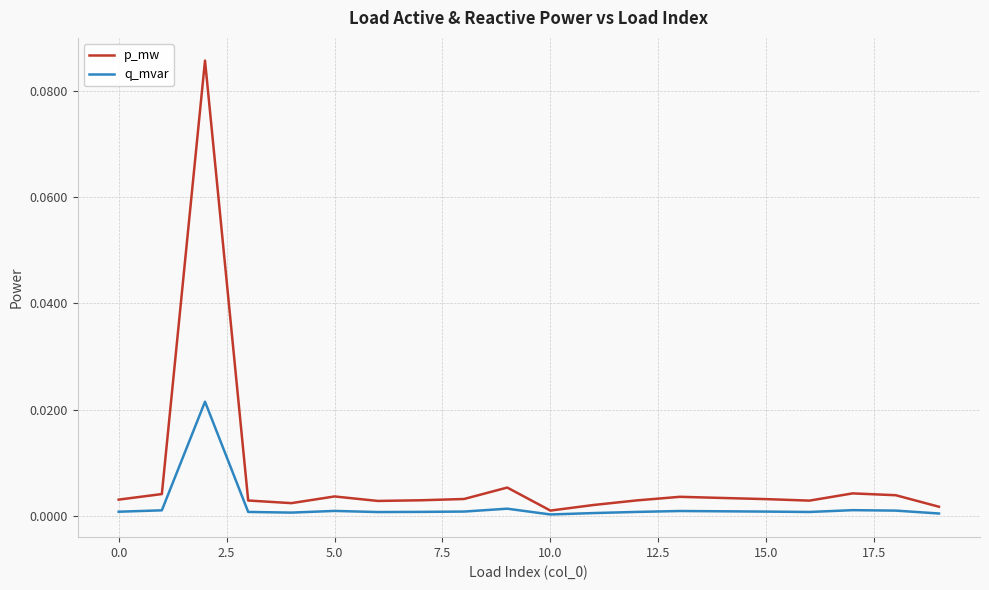

List the series in order of their overall mean, highest first.

p_mw, q_mvar